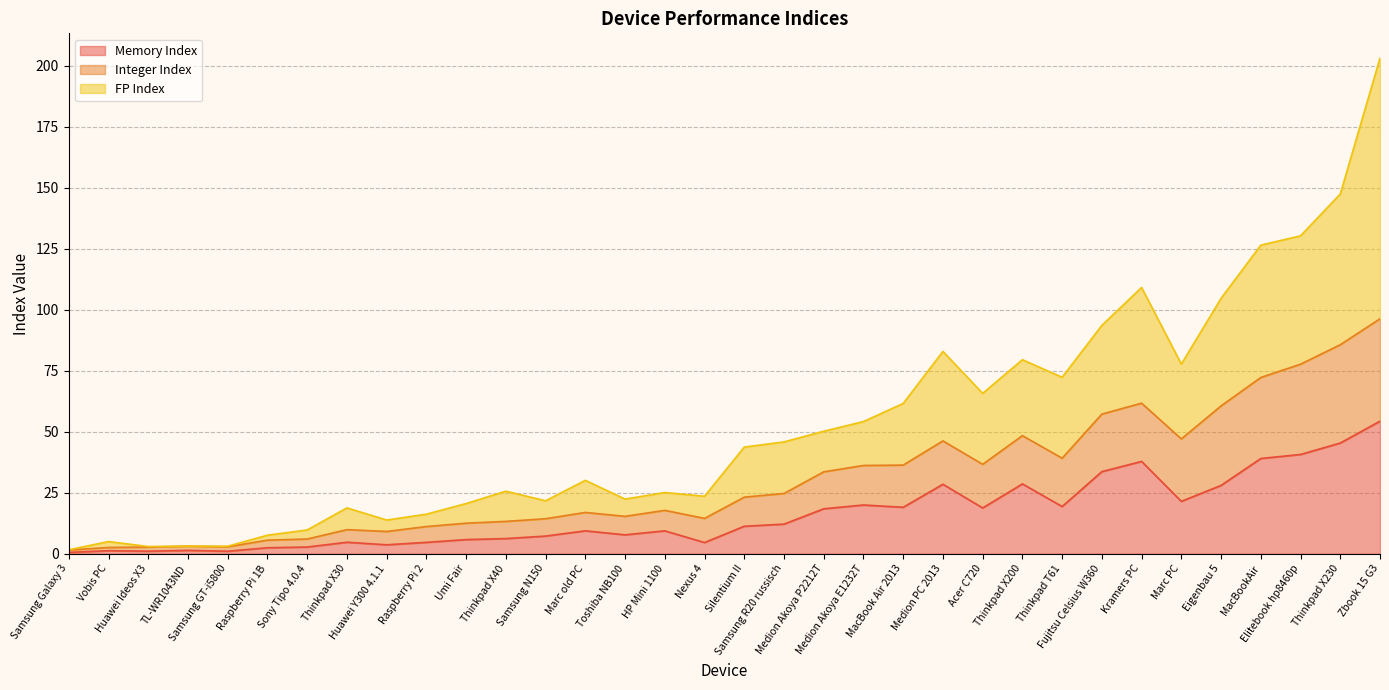

Reading right to left, extract all data points from this chart.

Memory Index: Zbook 15 G3=54.4	Thinkpad X230=45.4	Elitebook hp8460p=40.7	MacBookAir=39.0	Eigenbau 5=28.0	Marc PC=21.5	Kramers PC=37.8	Fujitsu Celsius W360=33.7	Thinkpad T61=19.4	Thinkpad X200=28.6	Acer C720=18.8	Medion PC 2013=28.5	MacBook Air 2013=19.1	Medion Akoya E1232T=20.0	Medion Akoya P2212T=18.4	Samsung R20 russisch=12.1	Silentium II=11.3	Nexus 4=4.6	HP Mini 1100=9.4	Toshiba NB100=7.8	Marc old PC=9.4	Samsung N150=7.2	Thinkpad X40=6.2	Umi Fair=5.8	Raspberry Pi 2=4.7	Huawei Y300 4.1.1=3.7	Thinkpad X30=4.7	Sony Tipo 4.0.4=2.7	Raspberry Pi 1B=2.5	Samsung GT-i5800=1.0	TL-WR1043ND=1.4	Huawei Ideos X3=1.0	Vobis PC=1.2	Samsung Galaxy 3=0.5
Integer Index: Zbook 15 G3=96.3	Thinkpad X230=85.7	Elitebook hp8460p=77.7	MacBookAir=72.3	Eigenbau 5=60.6	Marc PC=47.1	Kramers PC=61.7	Fujitsu Celsius W360=57.3	Thinkpad T61=39.2	Thinkpad X200=48.4	Acer C720=36.7	Medion PC 2013=46.3	MacBook Air 2013=36.3	Medion Akoya E1232T=36.2	Medion Akoya P2212T=33.6	Samsung R20 russisch=24.7	Silentium II=23.2	Nexus 4=14.5	HP Mini 1100=17.8	Toshiba NB100=15.3	Marc old PC=16.9	Samsung N150=14.4	Thinkpad X40=13.3	Umi Fair=12.5	Raspberry Pi 2=11.1	Huawei Y300 4.1.1=9.1	Thinkpad X30=9.9	Sony Tipo 4.0.4=6.0	Raspberry Pi 1B=5.6	Samsung GT-i5800=2.8	TL-WR1043ND=3.1	Huawei Ideos X3=2.7	Vobis PC=2.6	Samsung Galaxy 3=1.5
FP Index: Zbook 15 G3=203.2	Thinkpad X230=147.5	Elitebook hp8460p=130.4	MacBookAir=126.5	Eigenbau 5=104.7	Marc PC=77.7	Kramers PC=109.2	Fujitsu Celsius W360=93.6	Thinkpad T61=72.3	Thinkpad X200=79.6	Acer C720=65.8	Medion PC 2013=82.9	MacBook Air 2013=61.6	Medion Akoya E1232T=54.2	Medion Akoya P2212T=50.2	Samsung R20 russisch=45.8	Silentium II=43.7	Nexus 4=23.6	HP Mini 1100=25.1	Toshiba NB100=22.4	Marc old PC=30.1	Samsung N150=21.7	Thinkpad X40=25.6	Umi Fair=20.6	Raspberry Pi 2=16.2	Huawei Y300 4.1.1=13.8	Thinkpad X30=18.8	Sony Tipo 4.0.4=9.7	Raspberry Pi 1B=7.6	Samsung GT-i5800=3.1	TL-WR1043ND=3.1	Huawei Ideos X3=3.0	Vobis PC=5.0	Samsung Galaxy 3=1.6